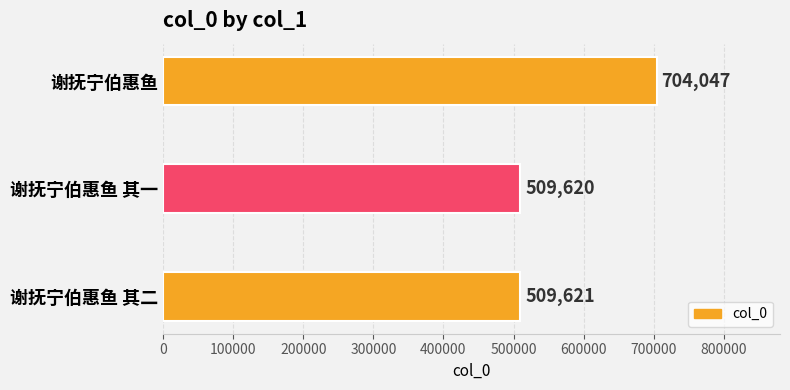

Read the value at 谢抚宁伯惠鱼, to the nearest 50.

704050